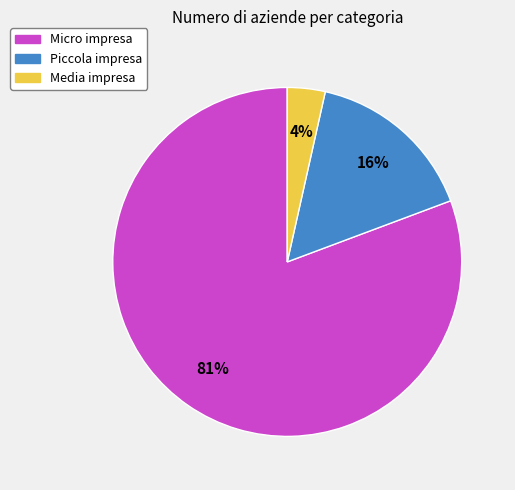

Rank the categories by value from lowest to highest.

Media impresa, Piccola impresa, Micro impresa